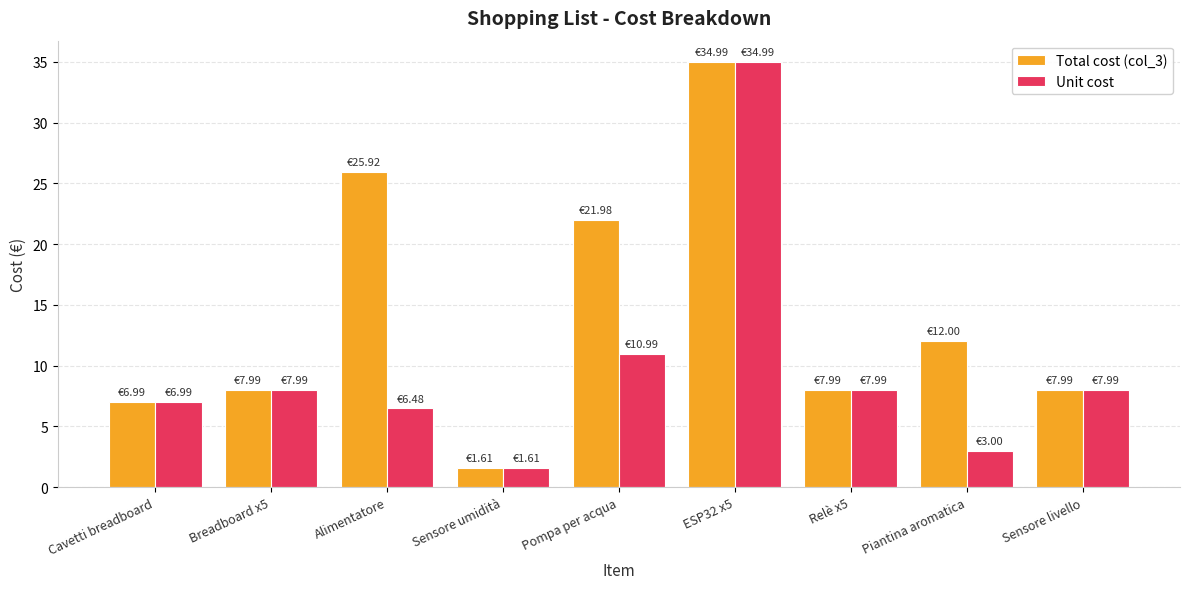

At how many categories does at least one series exceed 6?

8